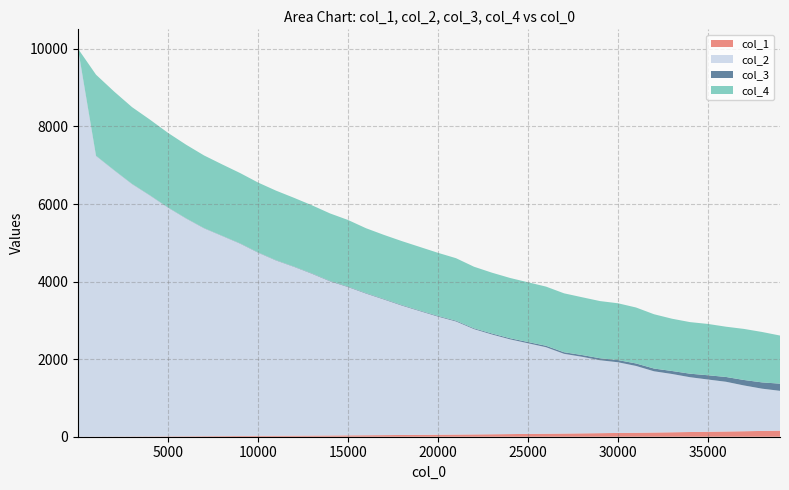

Reading left to right, what are all the values shown in this chart?

col_1: 1=0.0	1001=1.7	2001=3.5	3001=5.4	4001=7.3	5001=9.2	6001=11.5	7001=13.8	8001=16.2	9001=18.6	10001=21.2	11001=23.8	12001=26.5	13001=29.3	14001=32.2	15001=35.3	16001=38.3	17001=41.6	18001=44.9	19001=48.5	20001=51.9	21001=55.7	22001=59.6	23001=63.7	24001=68.1	25001=72.5	26001=77.1	27001=82.0	28001=87.1	29001=91.9	30001=97.2	31001=102.5	32001=108.6	33001=114.9	34001=121.5	35001=128.1	36001=135.0	37001=141.8	38001=149.3	39001=157.2
col_2: 1=10000.0	1001=7240.0	2001=6869.0	3001=6510.0	4001=6212.0	5001=5898.0	6001=5617.0	7001=5361.0	8001=5162.0	9001=4962.0	10001=4726.0	11001=4521.0	12001=4354.0	13001=4172.0	14001=3975.0	15001=3824.0	16001=3653.0	17001=3496.0	18001=3335.0	19001=3189.0	20001=3045.0	21001=2916.0	22001=2715.0	23001=2572.0	24001=2443.0	25001=2337.0	26001=2231.0	27001=2056.0	28001=1974.0	29001=1880.0	30001=1823.0	31001=1723.0	32001=1579.0	33001=1503.0	34001=1413.0	35001=1347.0	36001=1282.0	37001=1180.0	38001=1090.0	39001=1026.0
col_3: 1=5.0	1001=5.0	2001=5.0	3001=5.0	4001=6.0	5001=6.0	6001=6.0	7001=6.0	8001=6.0	9001=7.0	10001=7.0	11001=8.0	12001=8.0	13001=10.0	14001=11.0	15001=12.0	16001=13.0	17001=14.0	18001=15.0	19001=15.0	20001=17.0	21001=20.0	22001=21.0	23001=26.0	24001=29.0	25001=33.0	26001=38.0	27001=41.0	28001=46.0	29001=52.0	30001=56.0	31001=64.0	32001=71.0	33001=77.0	34001=91.0	35001=110.0	36001=124.0	37001=141.0	38001=162.0	39001=185.0
col_4: 1=0.0	1001=2089.0	2001=2026.0	3001=1979.0	4001=1950.0	5001=1922.0	6001=1897.0	7001=1873.0	8001=1840.0	9001=1813.0	10001=1801.0	11001=1793.0	12001=1772.0	13001=1756.0	14001=1740.0	15001=1718.0	16001=1672.0	17001=1652.0	18001=1648.0	19001=1640.0	20001=1628.0	21001=1612.0	22001=1588.0	23001=1568.0	24001=1554.0	25001=1540.0	26001=1525.0	27001=1519.0	28001=1490.0	29001=1474.0	30001=1465.0	31001=1443.0	32001=1400.0	33001=1348.0	34001=1330.0	35001=1323.0	36001=1296.0	37001=1317.0	38001=1300.0	39001=1241.0